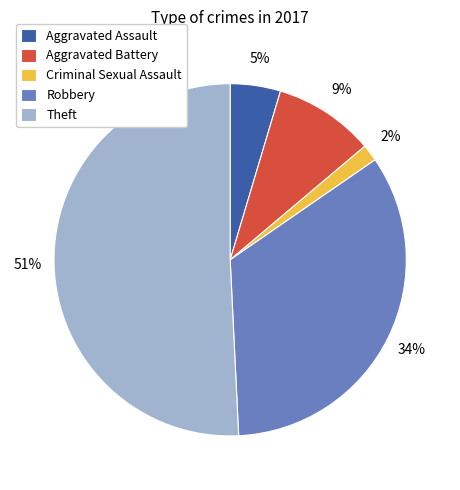

Do Aggravated Assault and Aggravated Battery together represent more than half of the pie?

No